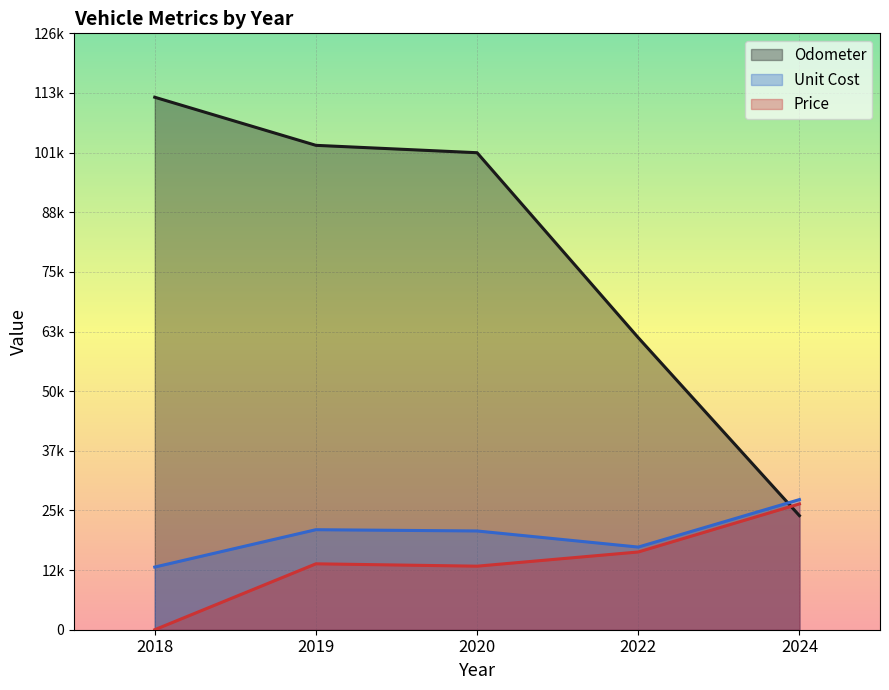

What is the difference between the maximum and minimum values in the Unit Cost series?

14318